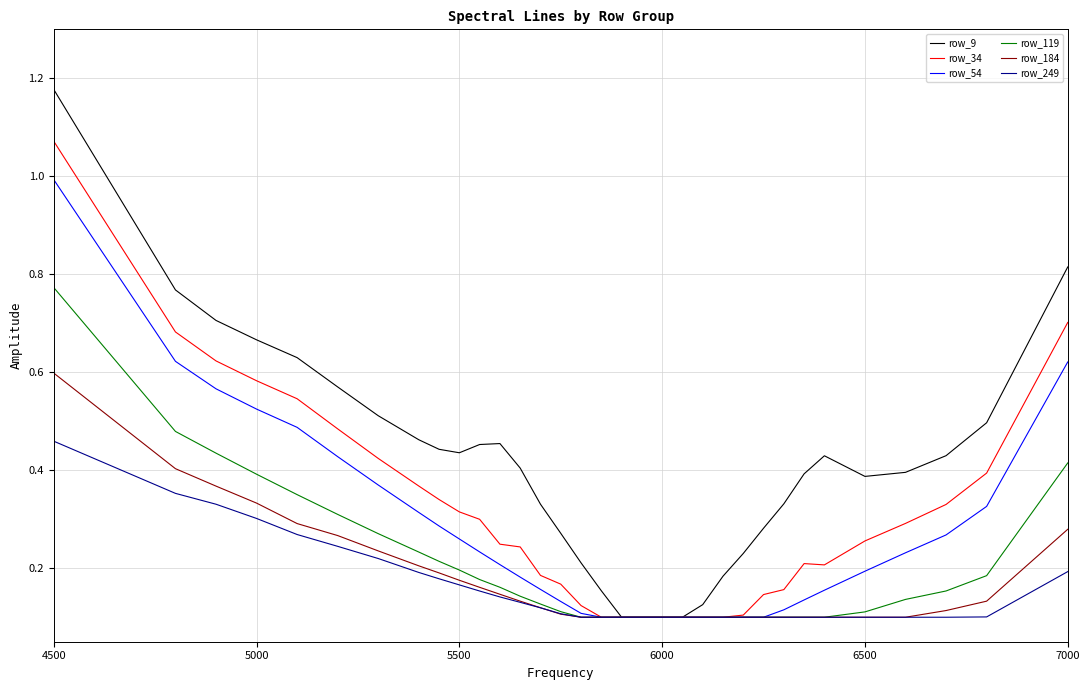

Rank the series by their maximum value, from lowest to highest.

row_249, row_184, row_119, row_54, row_34, row_9